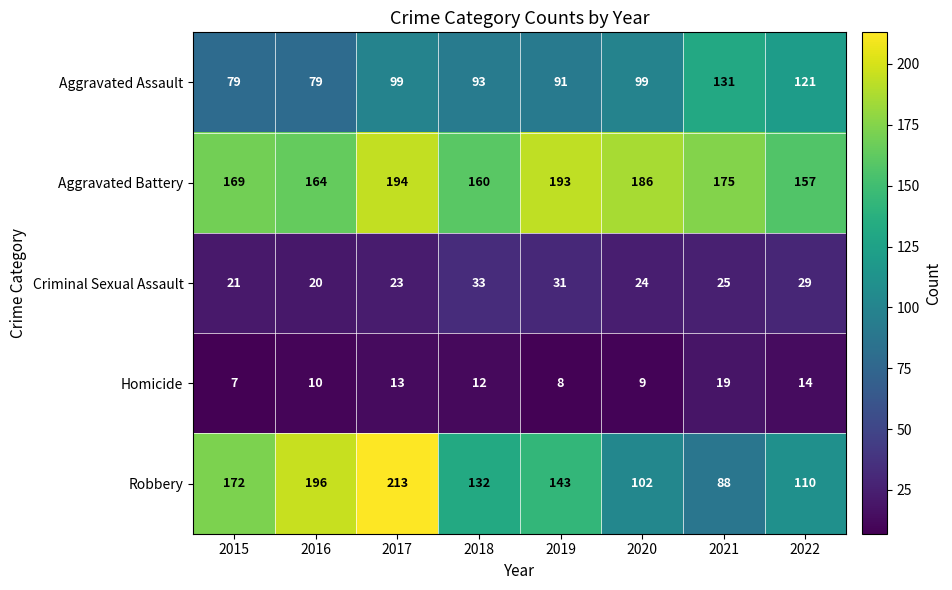

List the series in order of their peak value, lowest first.

Homicide, Criminal Sexual Assault, Aggravated Assault, Aggravated Battery, Robbery